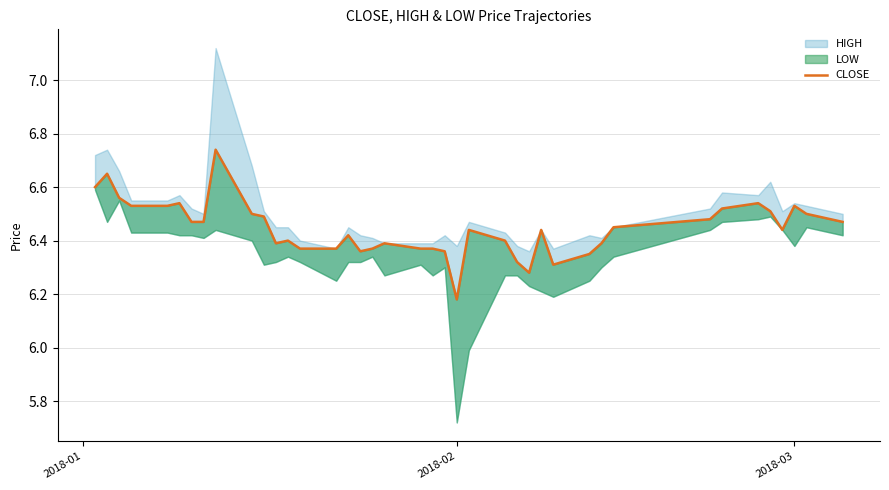

How many categories are shown in the chart?

40